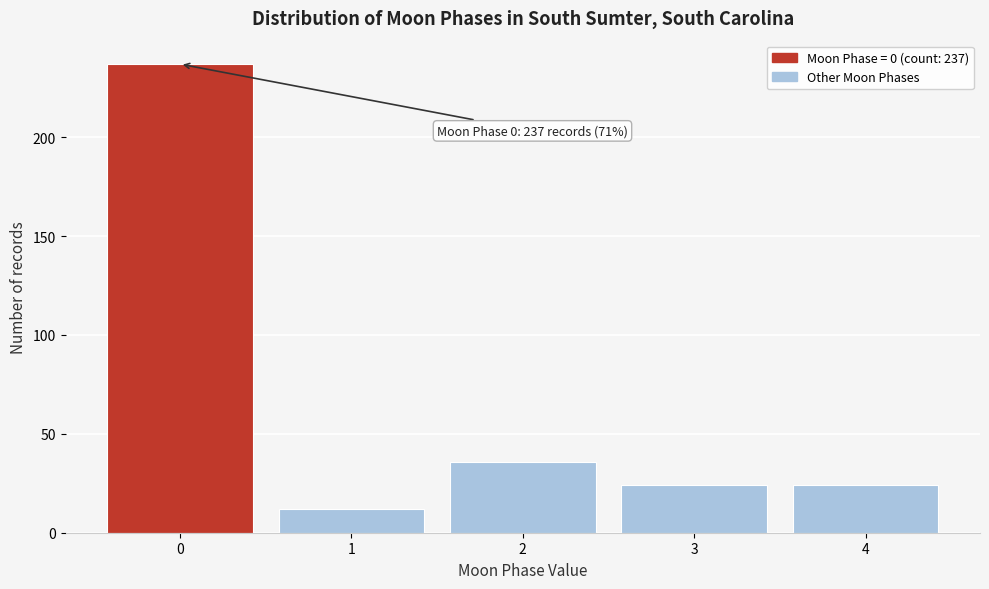

Reading left to right, transcribe all the data shown in this chart.

0=237	1=12	2=36	3=24	4=24